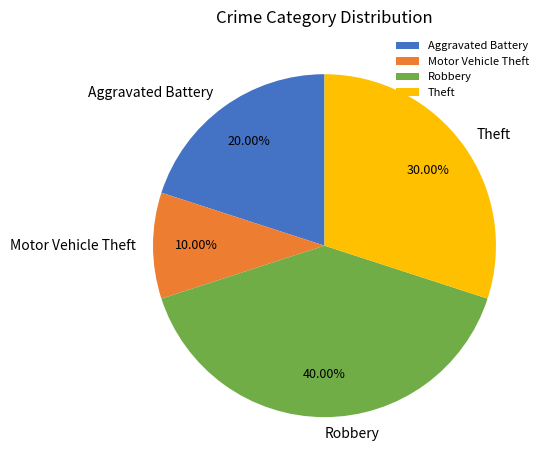

What percentage is the Robbery slice, to the nearest percent?

40%